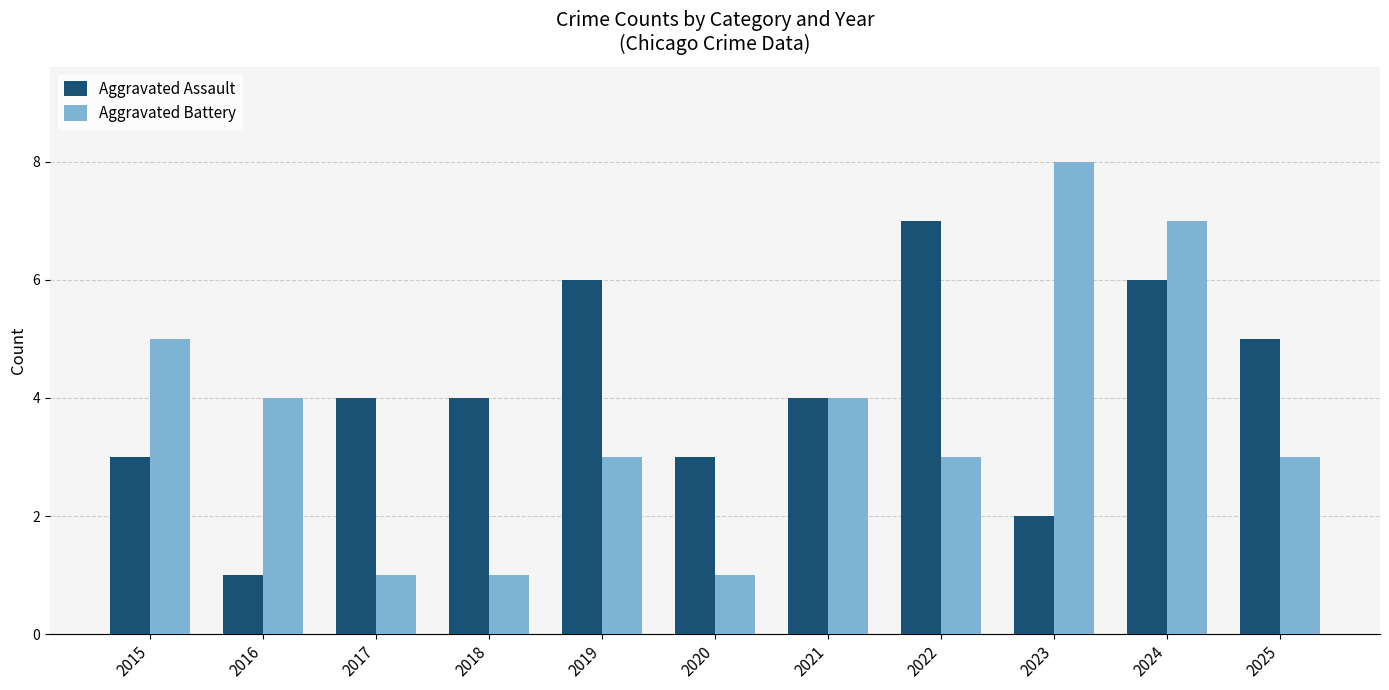

At which category is the sum across all series the highest?

2024